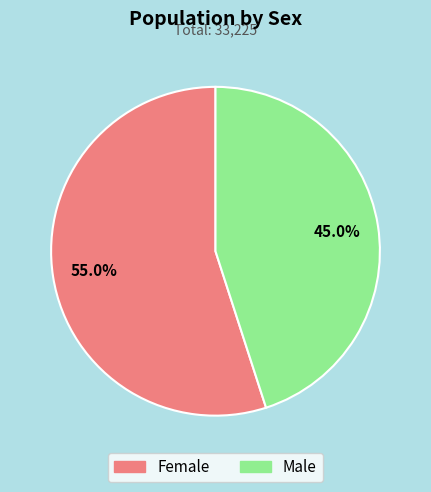

Count the number of slices in the pie.

2